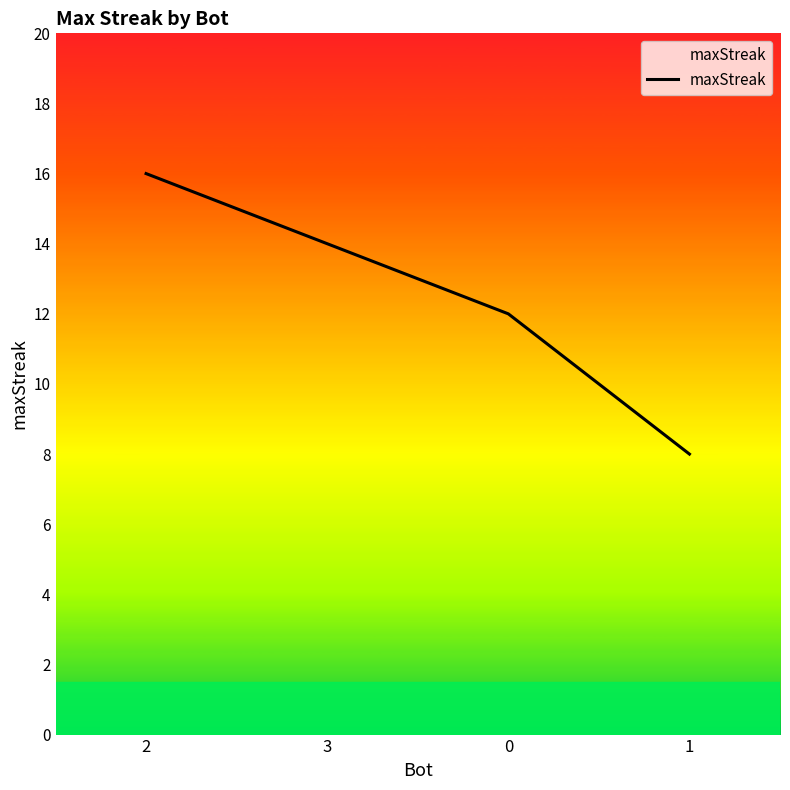

What is the difference between the maximum and minimum values?

8